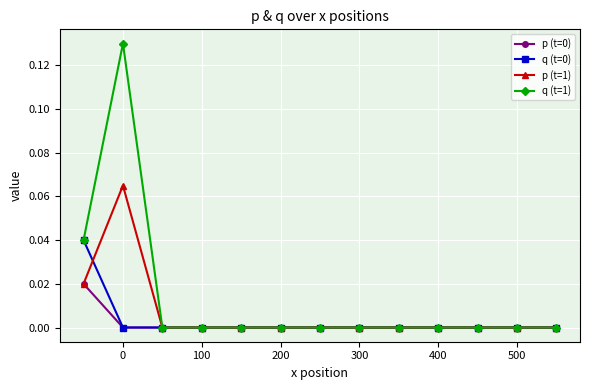

True or false: q (t=1) has more than 0 points higher than both neighbors.

True